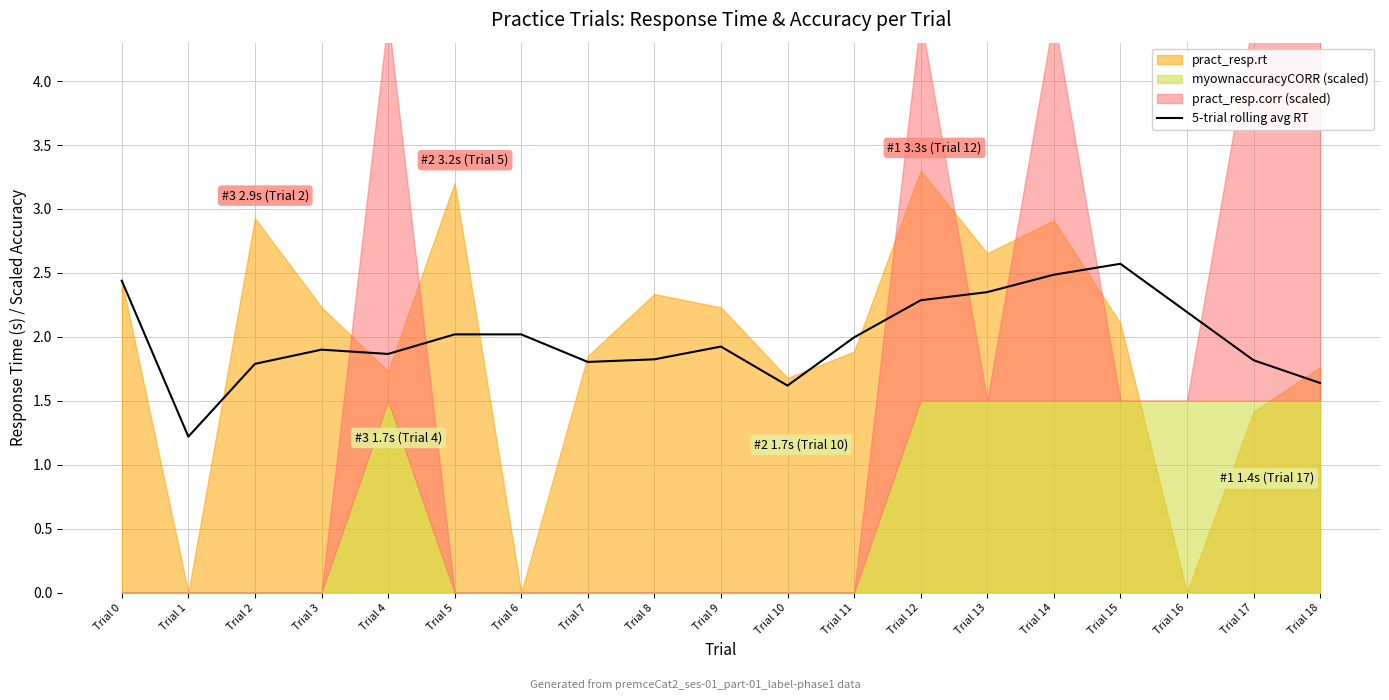

List the labels in order of value, smallest first.

Trial 1, Trial 10, Trial 18, Trial 2, Trial 7, Trial 17, Trial 8, Trial 4, Trial 3, Trial 9, Trial 11, Trial 5, Trial 6, Trial 16, Trial 12, Trial 13, Trial 0, Trial 14, Trial 15